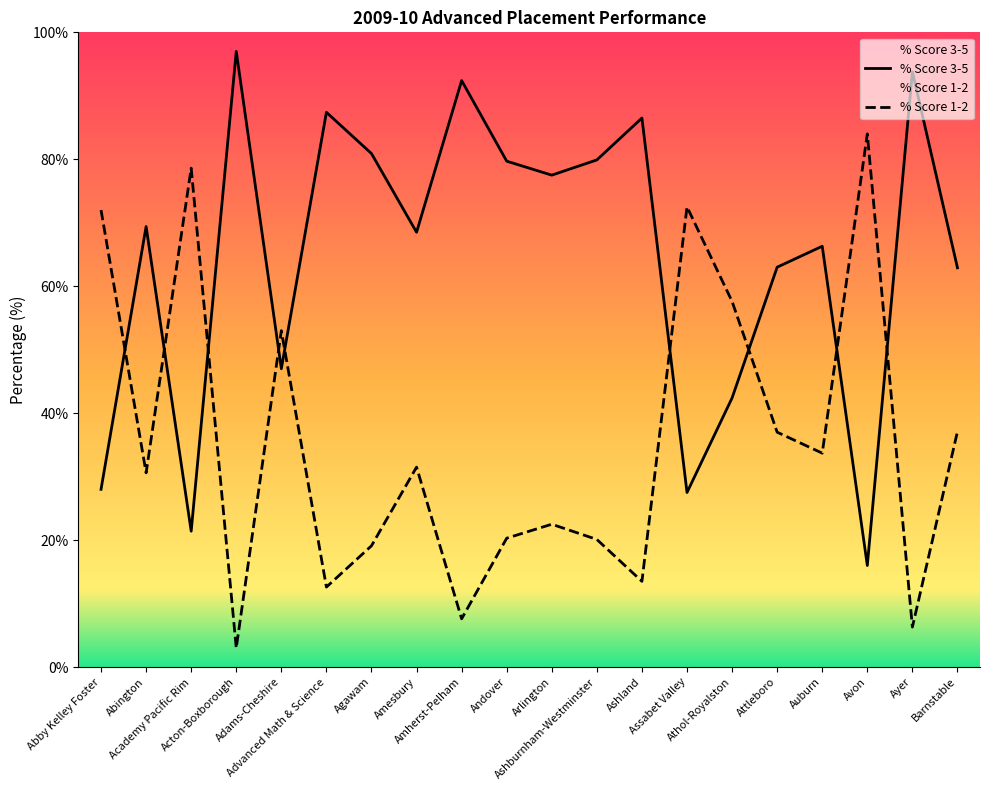

How many data points in % Score 1-2 are above 31?

10